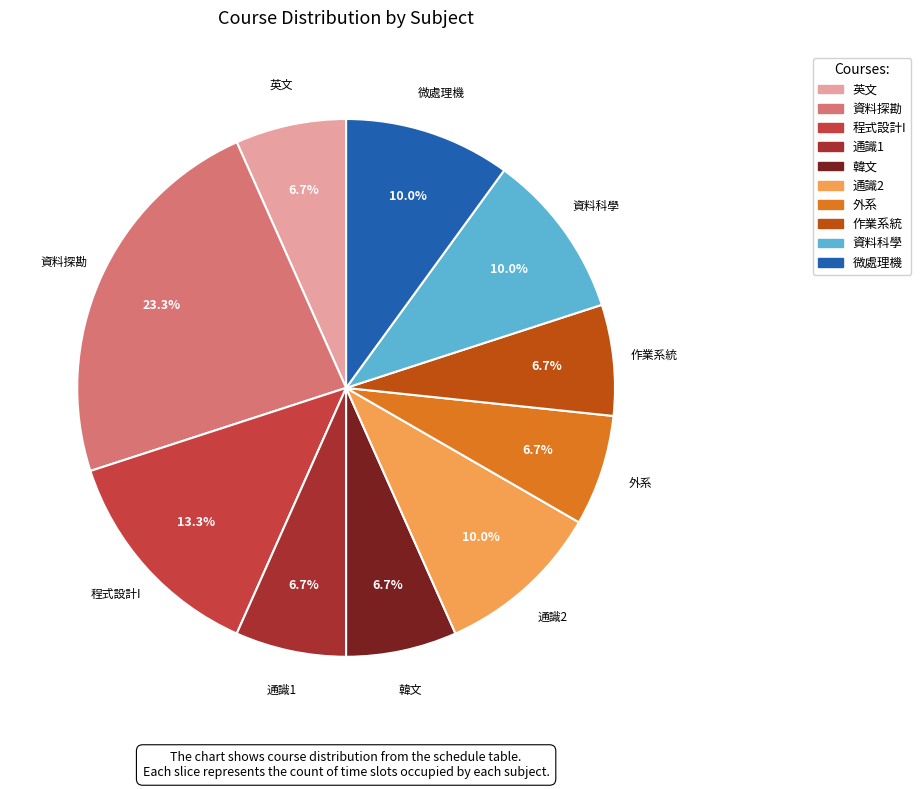

How many segments does this pie chart have?

10